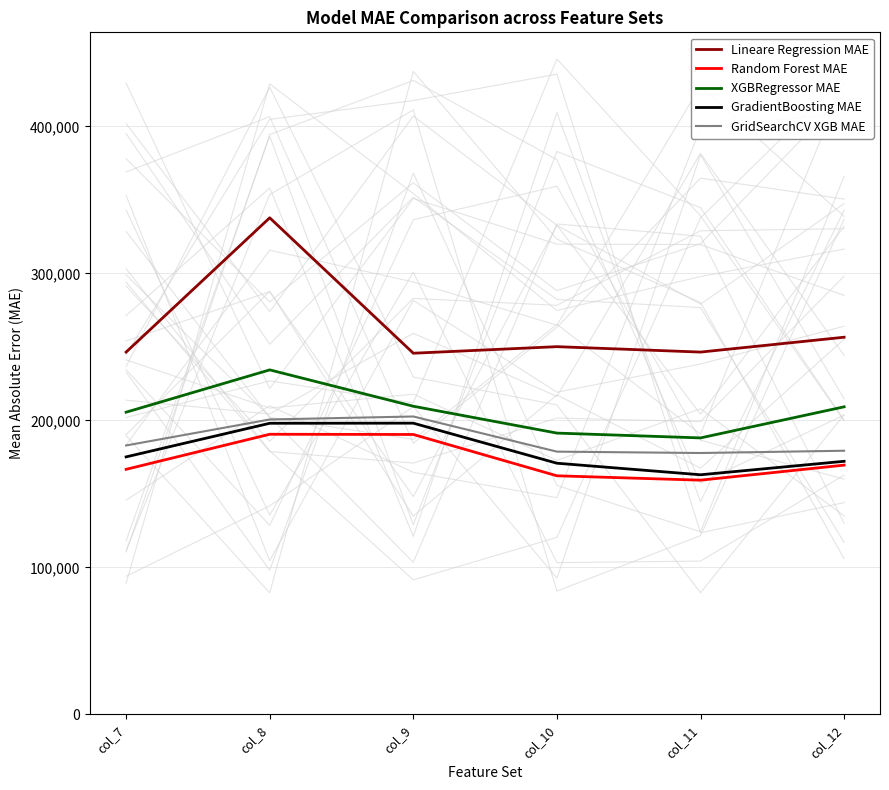

Is it true that GridSearchCV XGB MAE equals 77889 at col_7?

False